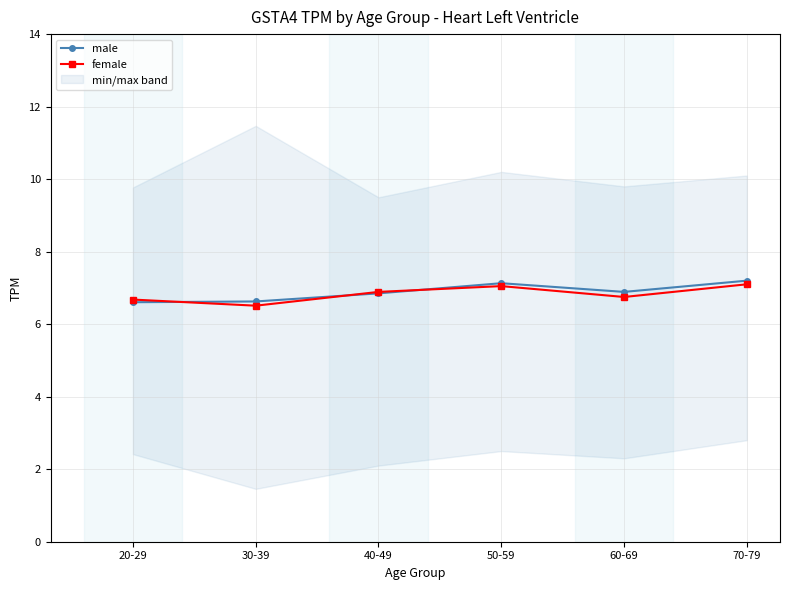

At which category does the chart reach its peak across all series?

70-79